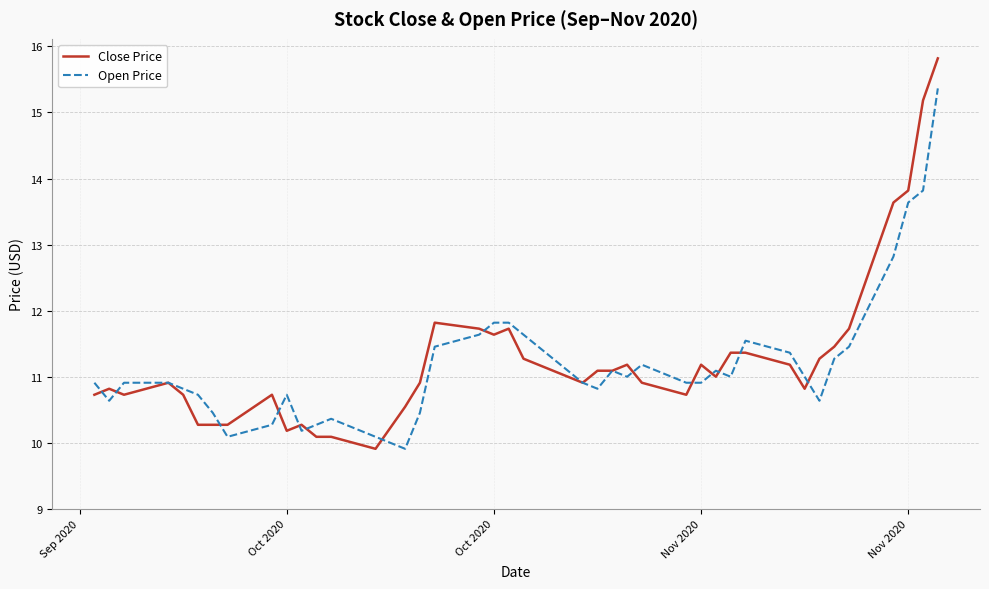

True or false: Close Price has more than 1 interior local peaks.

True